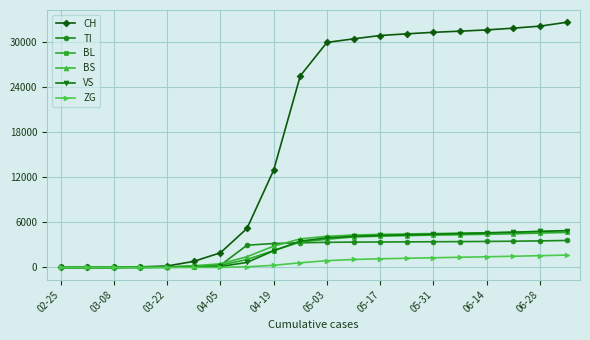

Which series has the largest range (max minus min)?

CH